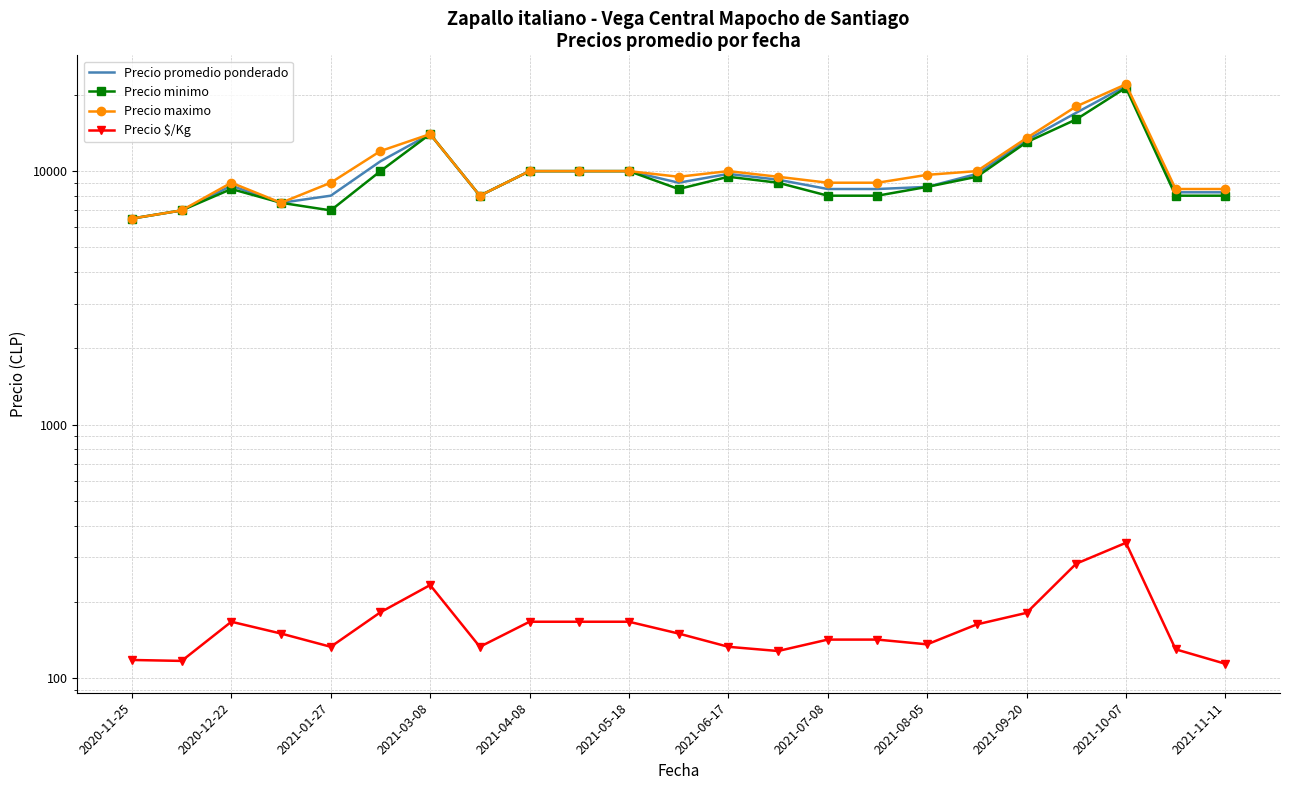

How many values in the Precio minimo series exceed 8667?

11